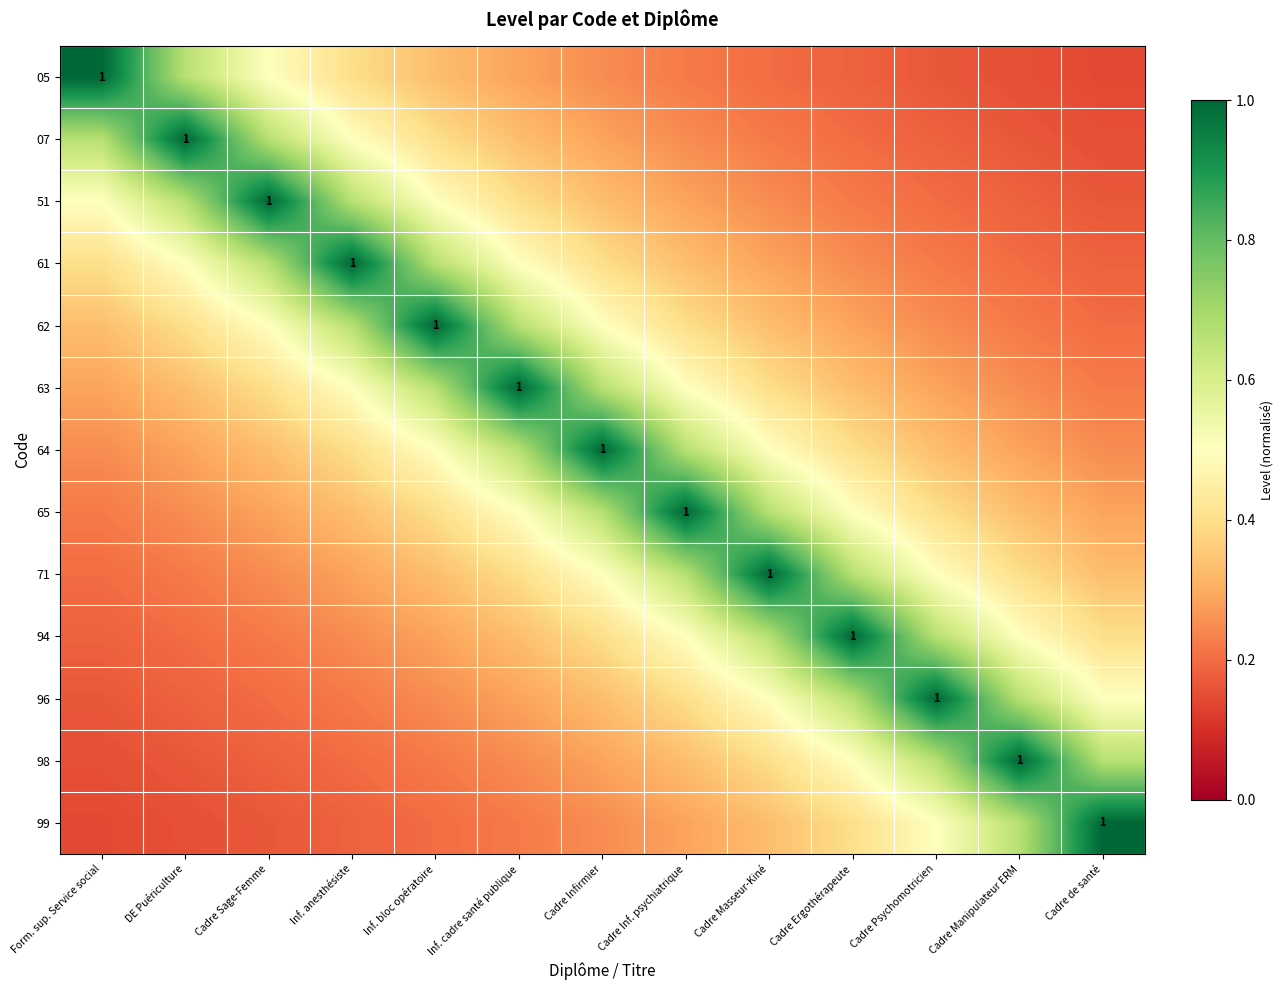

At Inf. cadre santé publique, list the series in order from largest to smallest.

63, 62, 64, 61, 65, 51, 71, 07, 94, 05, 96, 98, 99